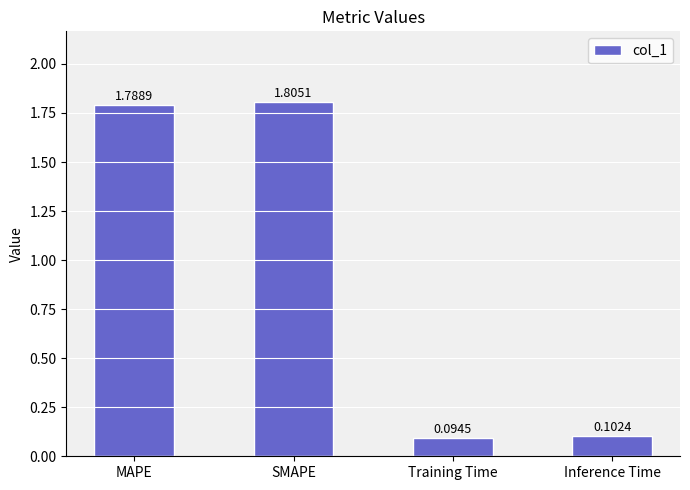

What is the ratio of the value at SMAPE to the value at MAPE?

1.0